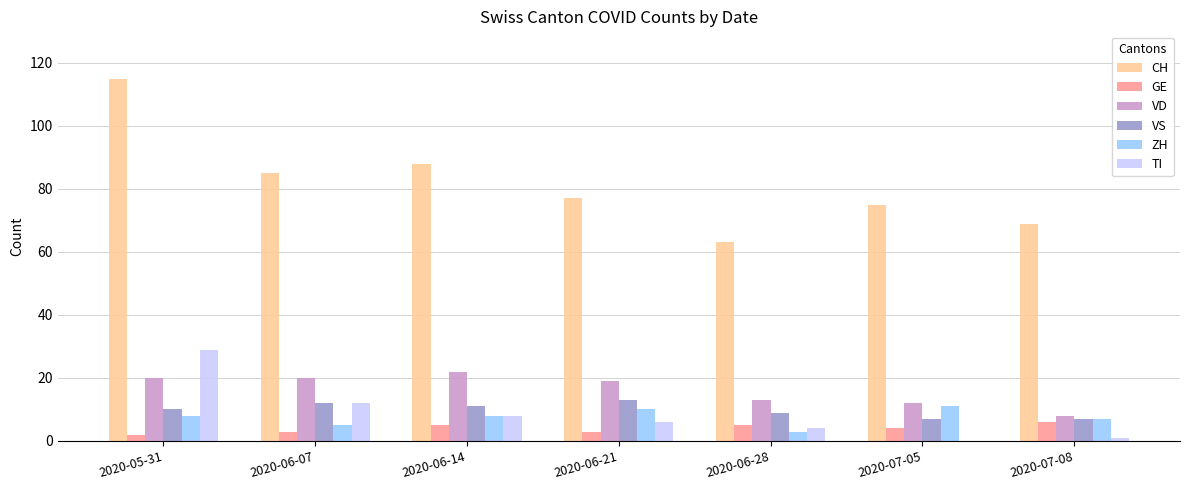

What is the spread (max minus min) of values at 2020-06-07?

82